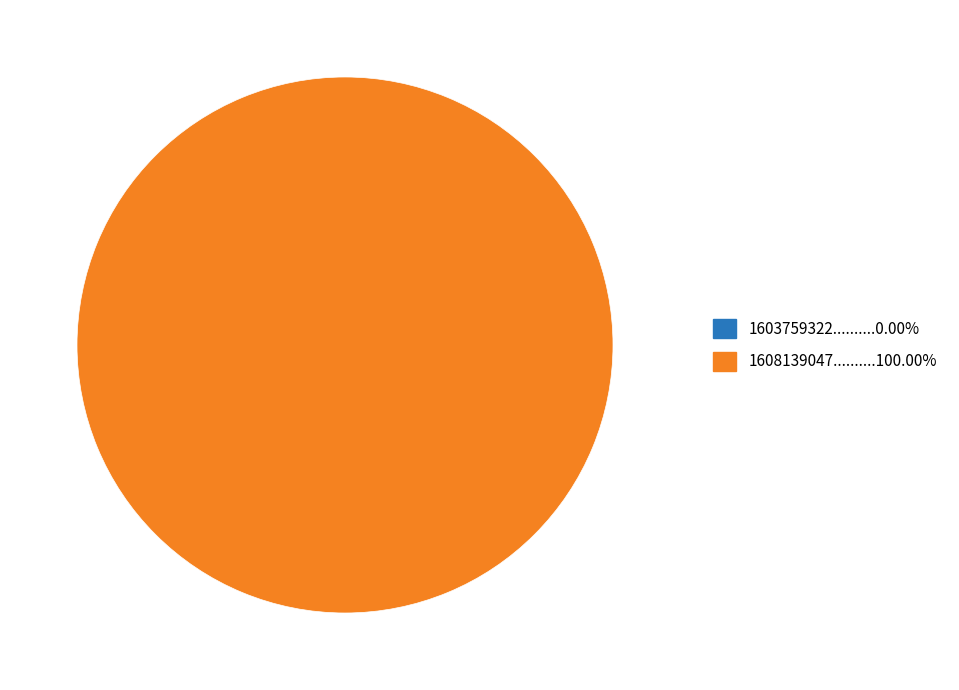

Which category has the smallest portion of the pie?

1603759322